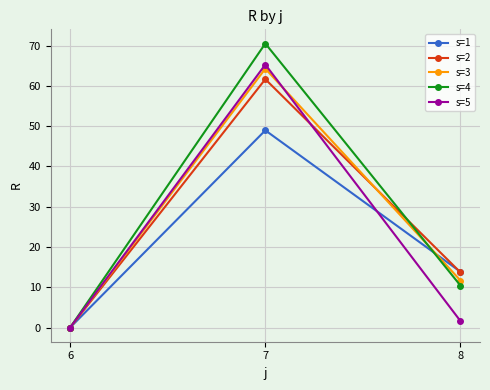

What is the value of the s=4 point at the 2nd from the left?

70.5